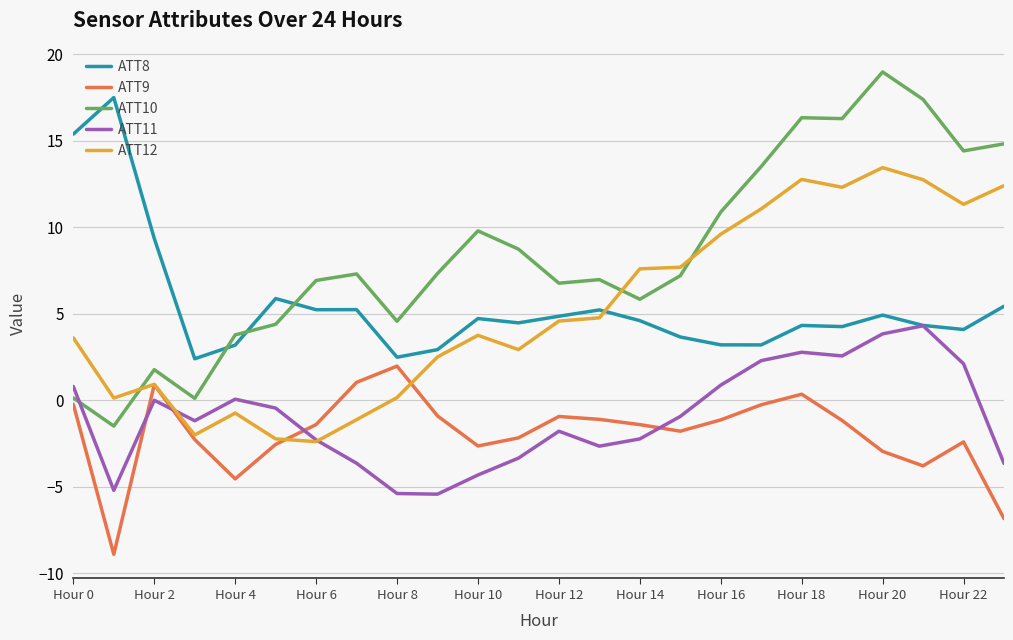

Count the number of data series in this chart.

5